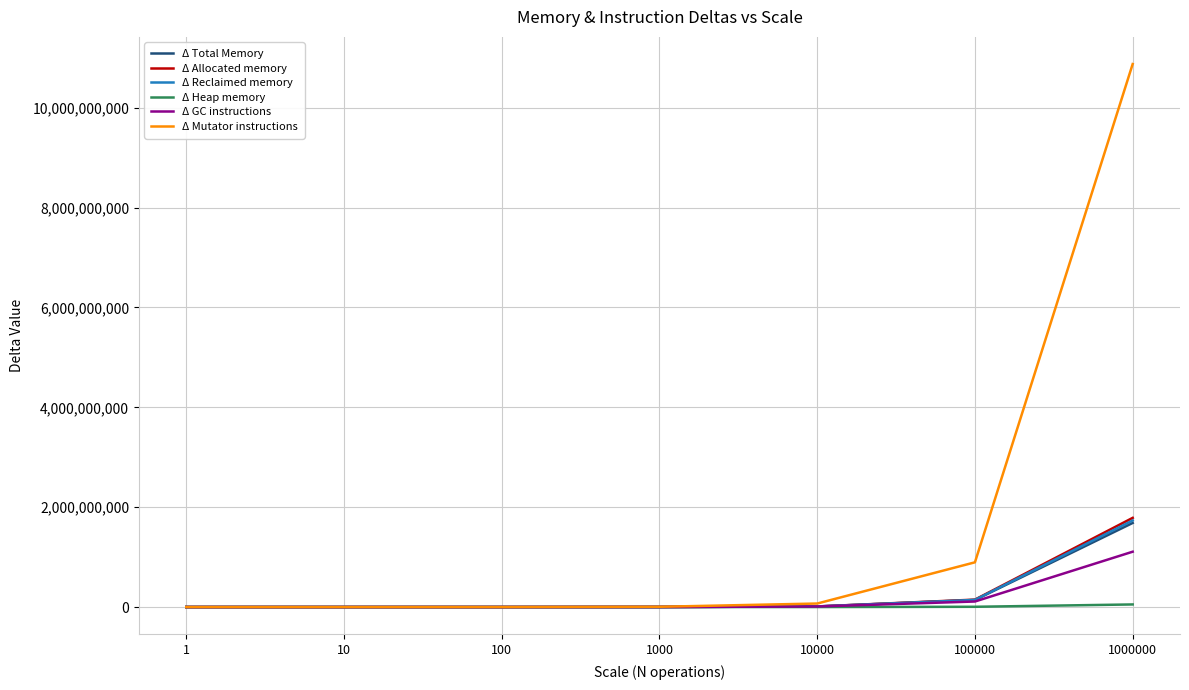

What is the maximum value shown in the chart?

10875637710